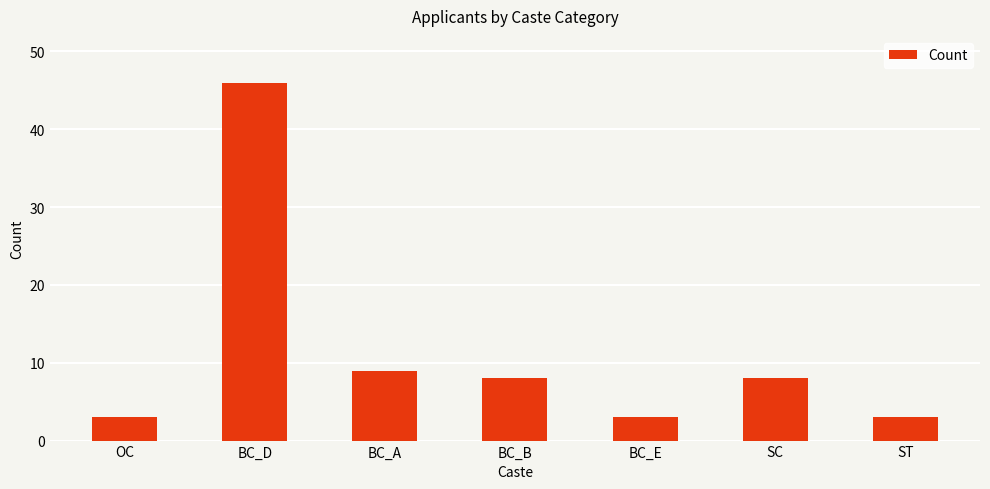

Where is the data nearest to the value 24?

BC_A